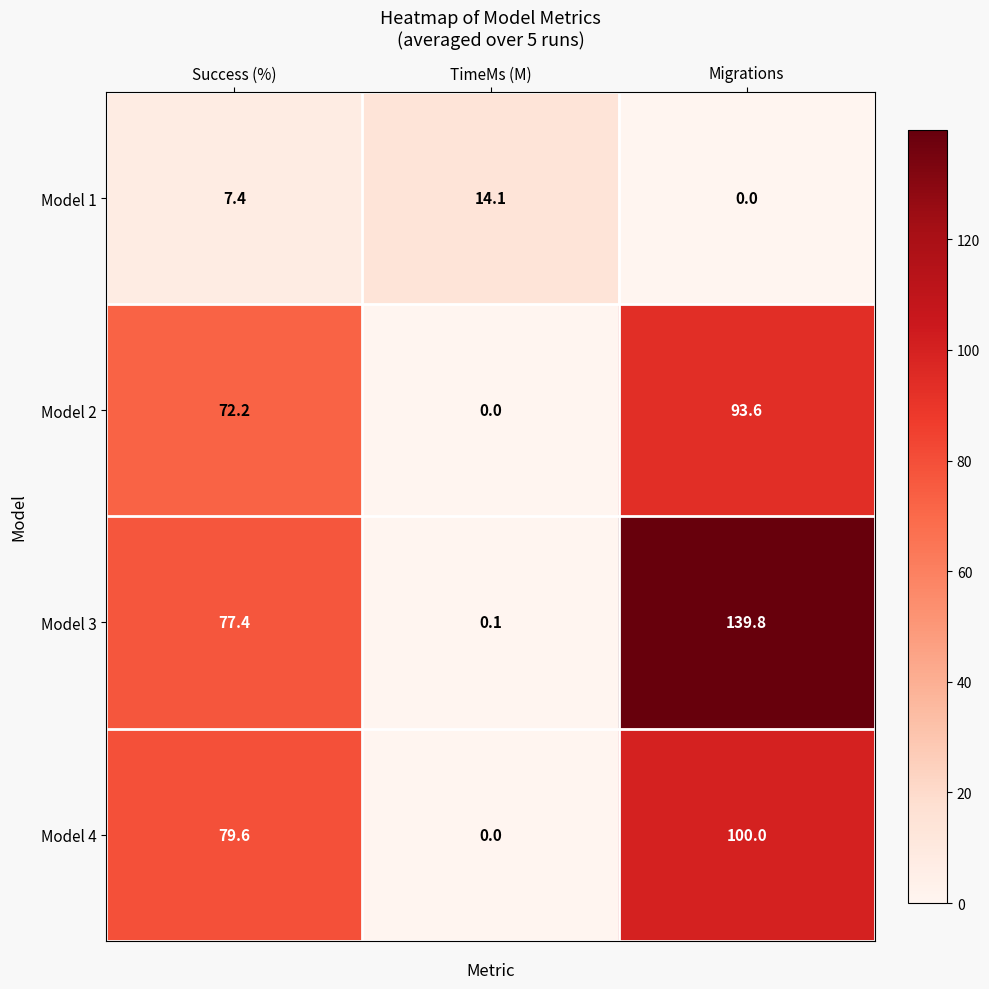

The Model 4 series shows 122.2 at Success (%). True or false?

False